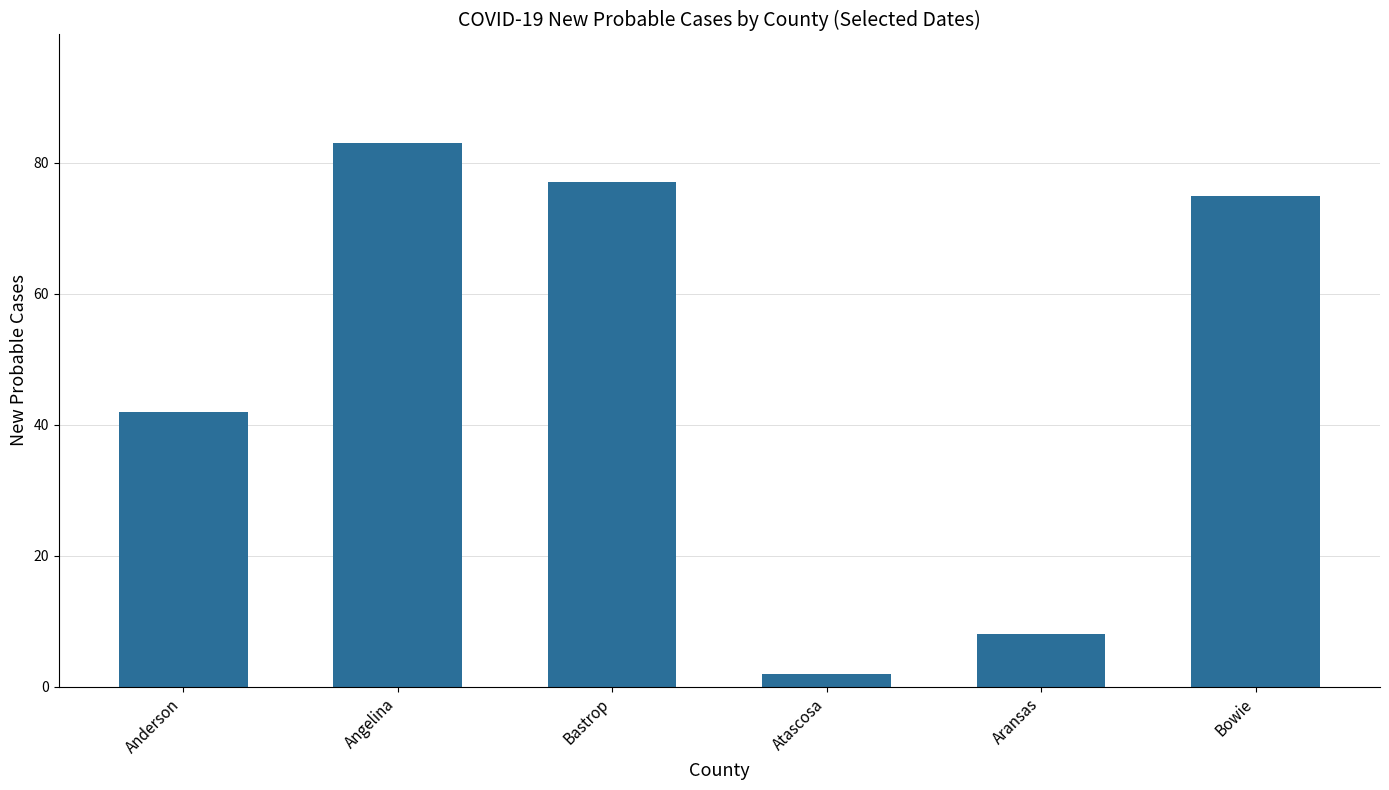

Reading left to right, extract all data points from this chart.

Anderson=42	Angelina=83	Bastrop=77	Atascosa=2	Aransas=8	Bowie=75